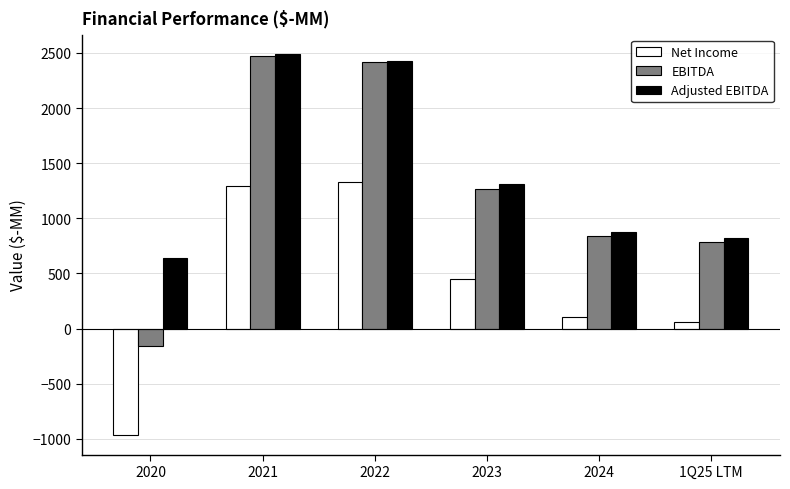

How many categories are shown in the chart?

6